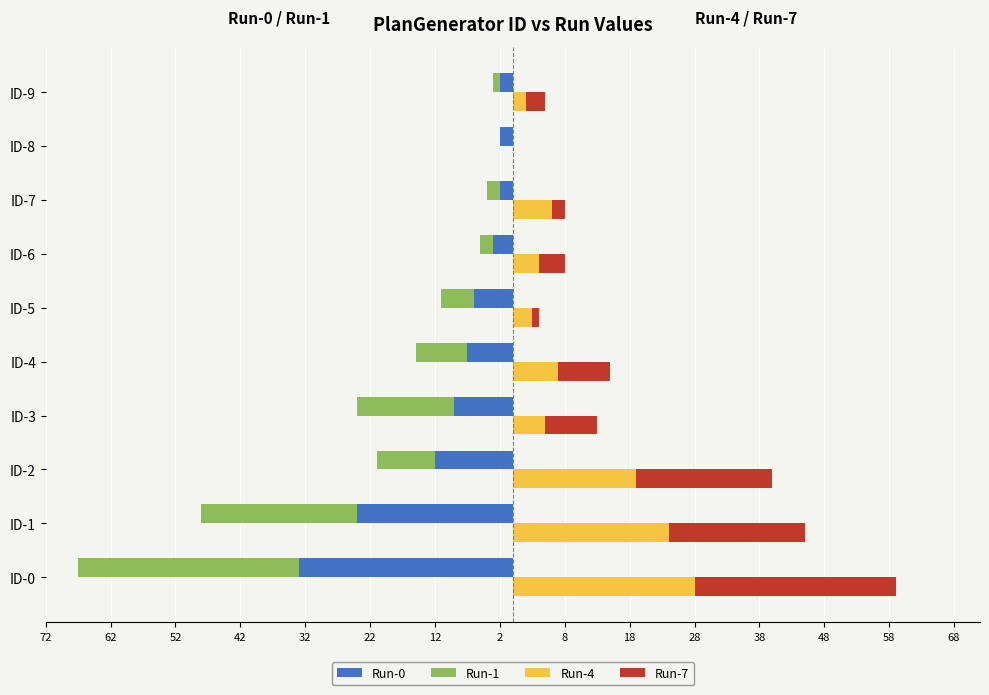

How many data points in Run-7 are above 8?

3